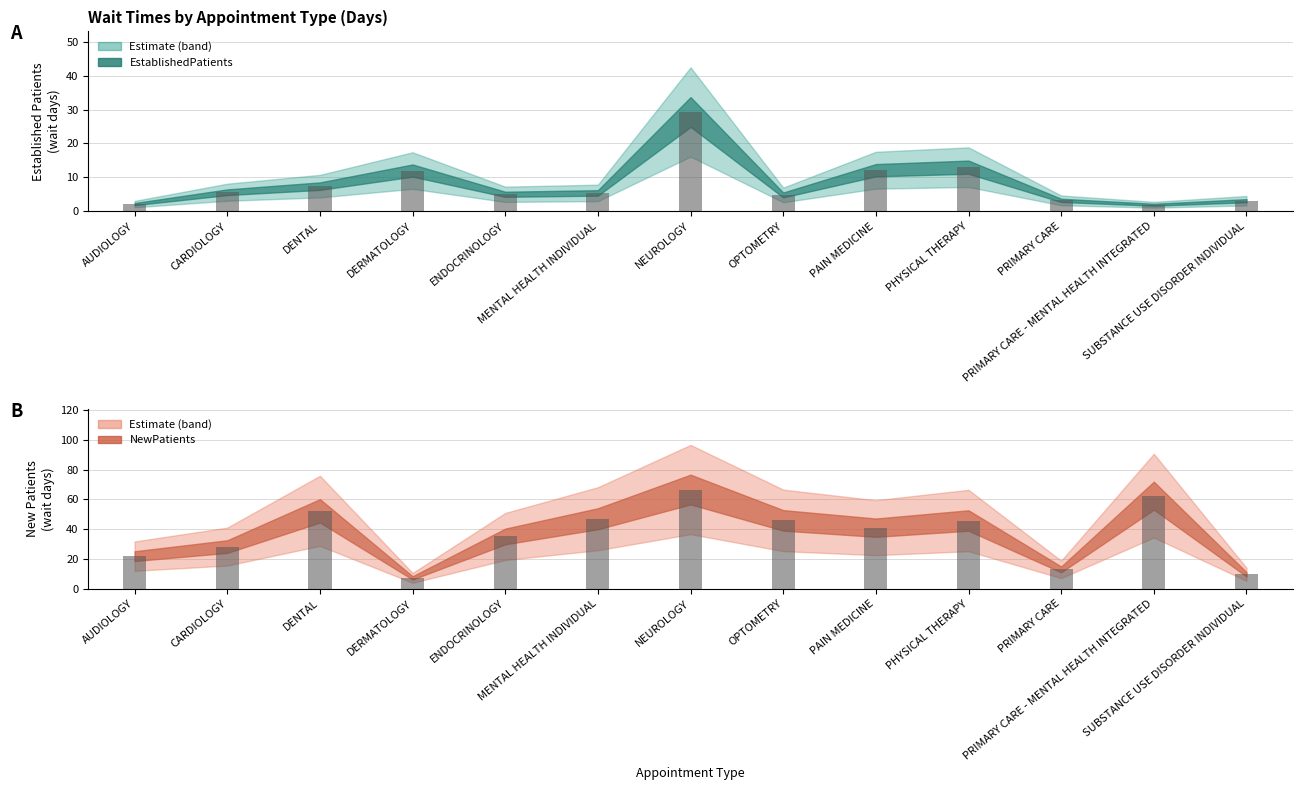

At which label is NewPatients closest to 36?

ENDOCRINOLOGY